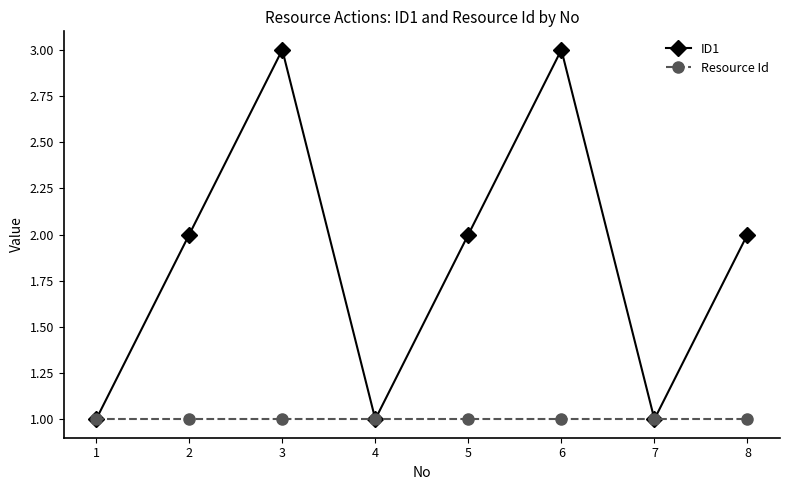

True or false: ID1 has more than 0 points higher than both neighbors.

True